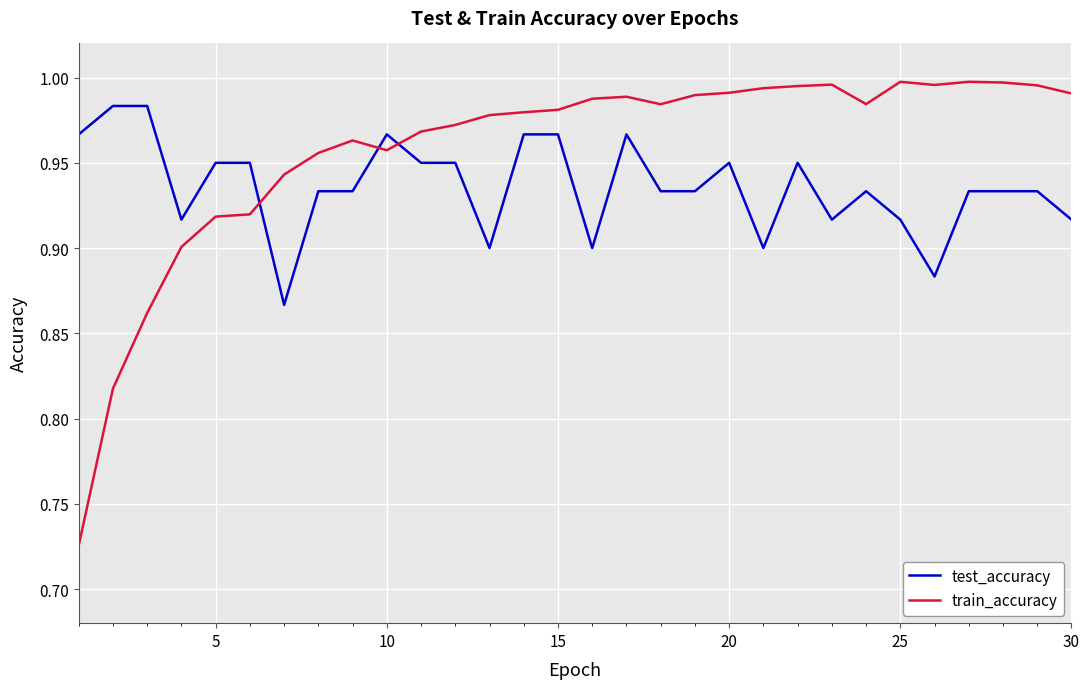

Which series has the largest total across all categories?

train_accuracy